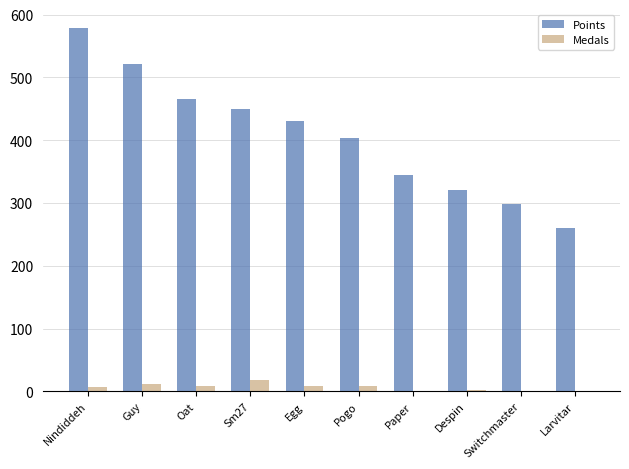

How many groups of bars are there?

10